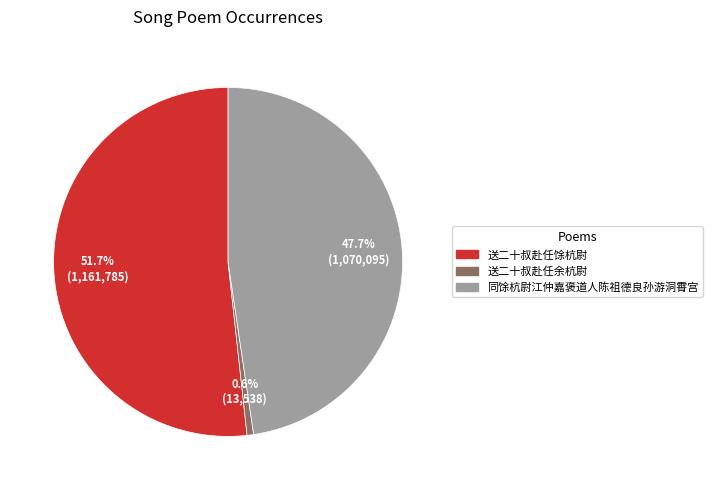

To the nearest percent, what is the combined percentage of 同馀杭尉江仲嘉褒道人陈祖德良孙游洞霄宫 and 送二十叔赴任馀杭尉?

99%